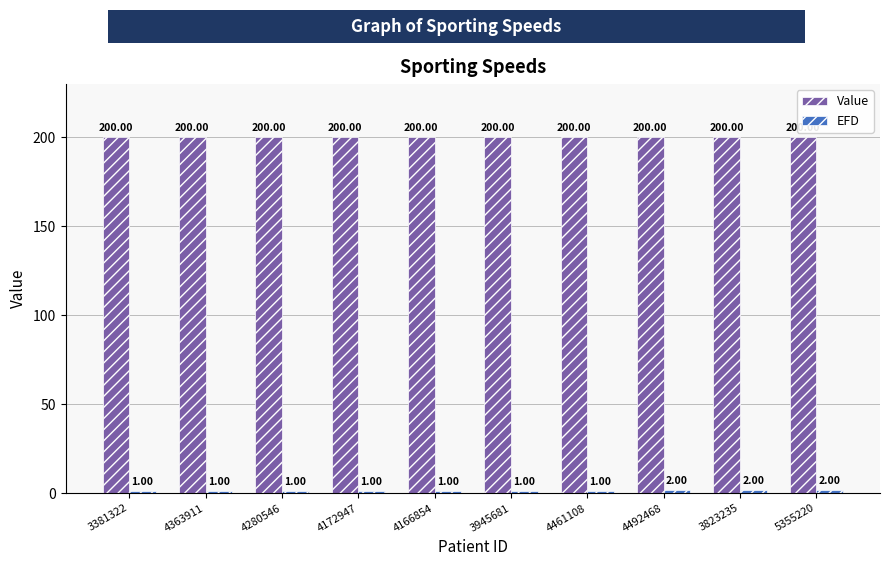

The Value series shows 200 at 3945681. True or false?

True